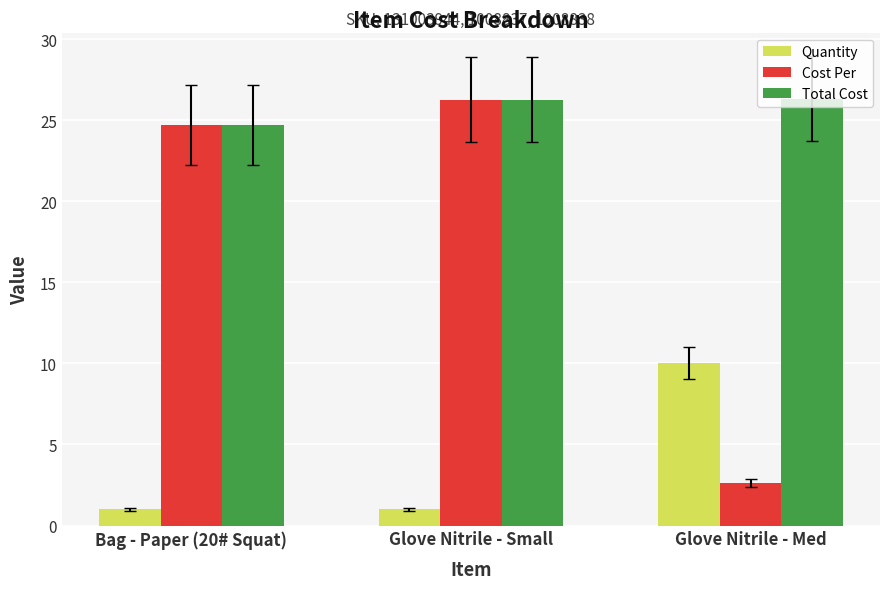

What is the greatest value displayed?

26.3